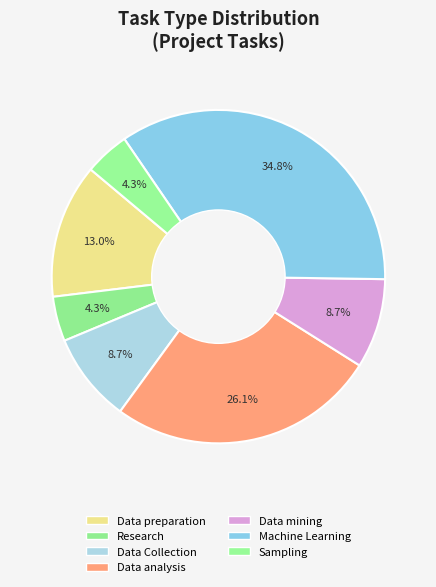

How many slices are in this pie chart?

7